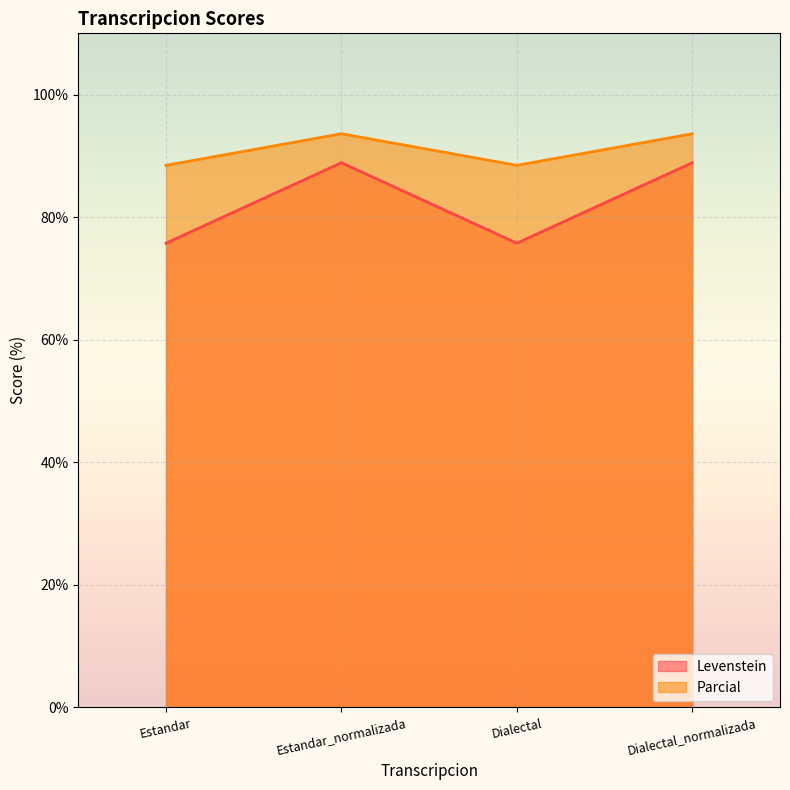

Which label corresponds to the smallest value in the chart?

Estandar